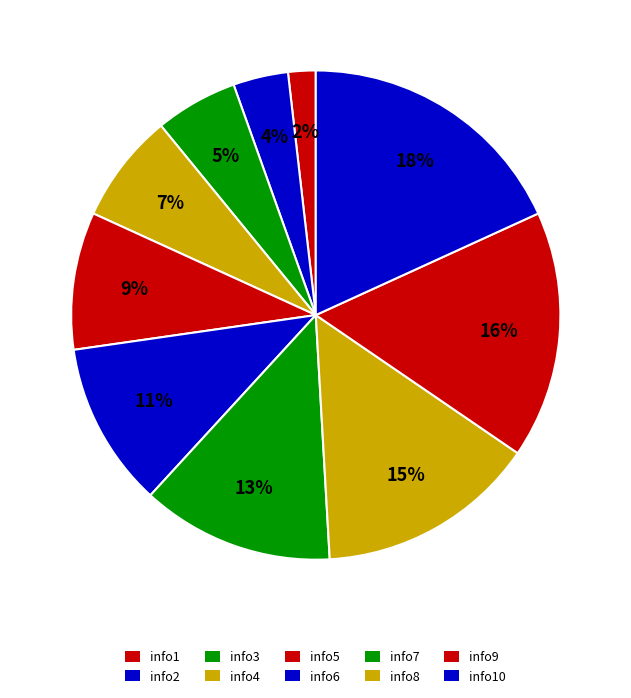

Rank the categories by value from lowest to highest.

info1, info2, info3, info4, info5, info6, info7, info8, info9, info10